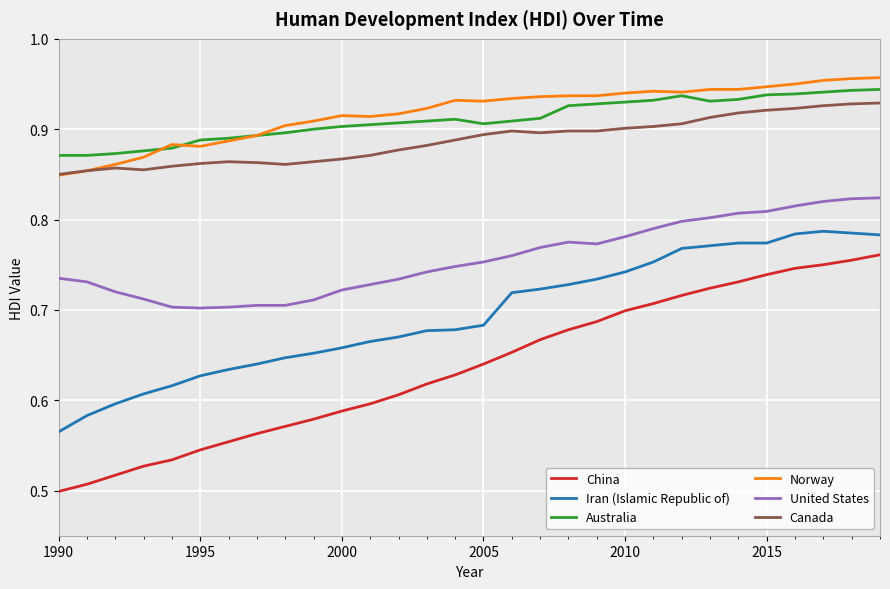

True or false: Norway and Iran (Islamic Republic of) intersect in this chart.

False